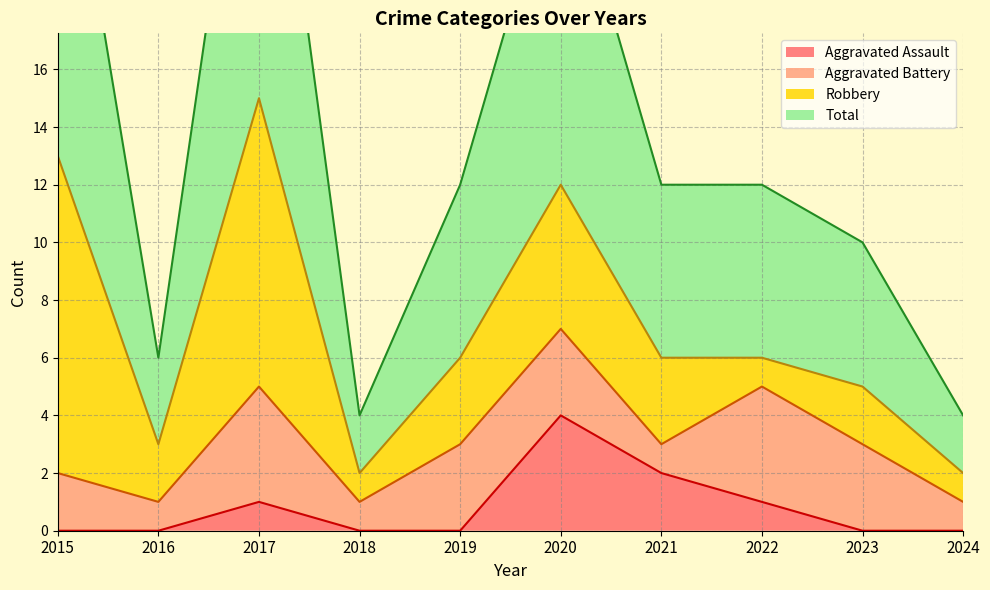

True or false: Aggravated Assault has a value of 0 at 2018.

True